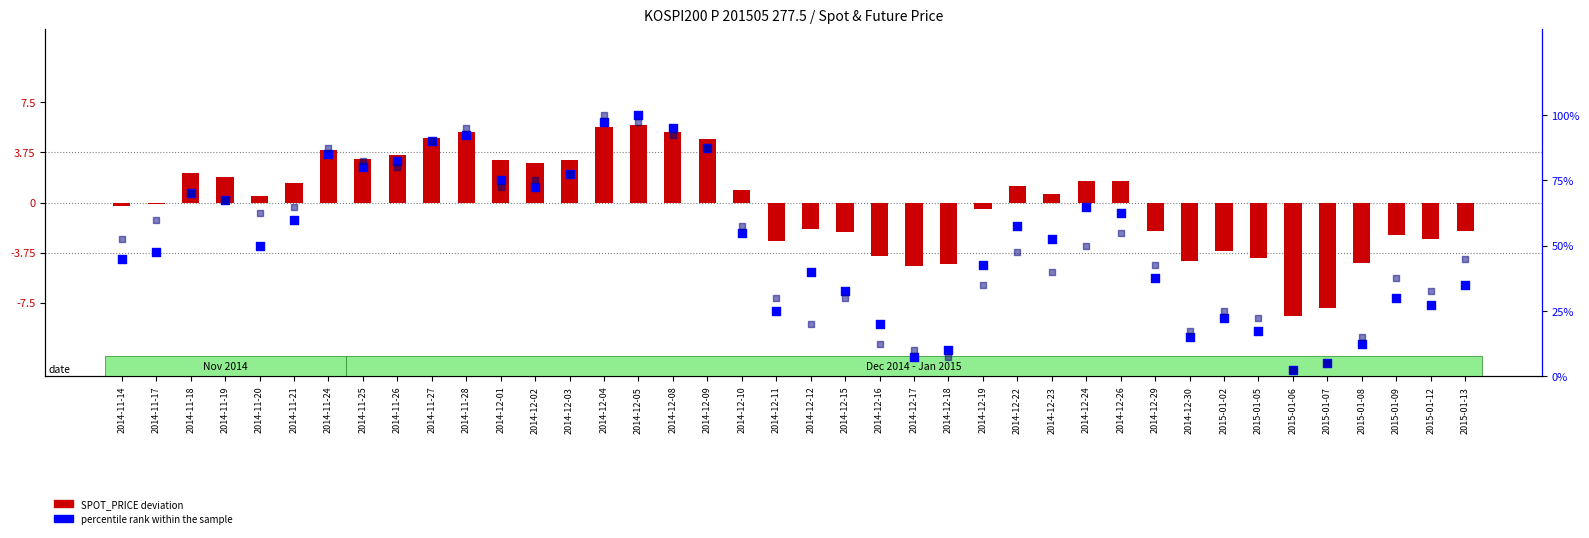

At how many categories does at least one series exceed 46?

23